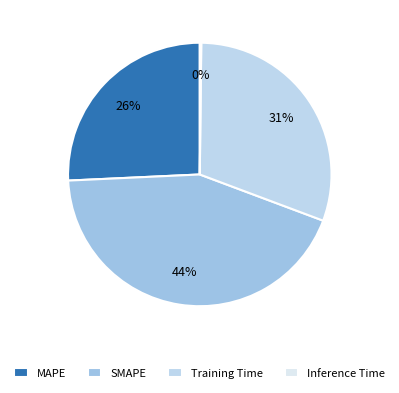

Count the number of slices in the pie.

4